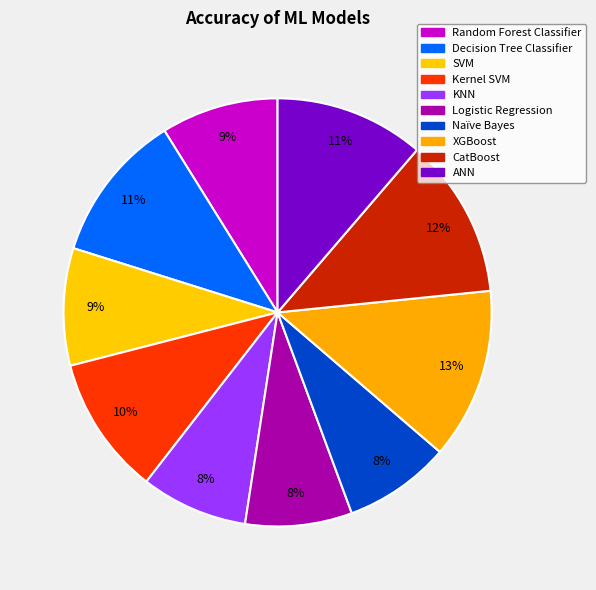

Count the number of slices in the pie.

10